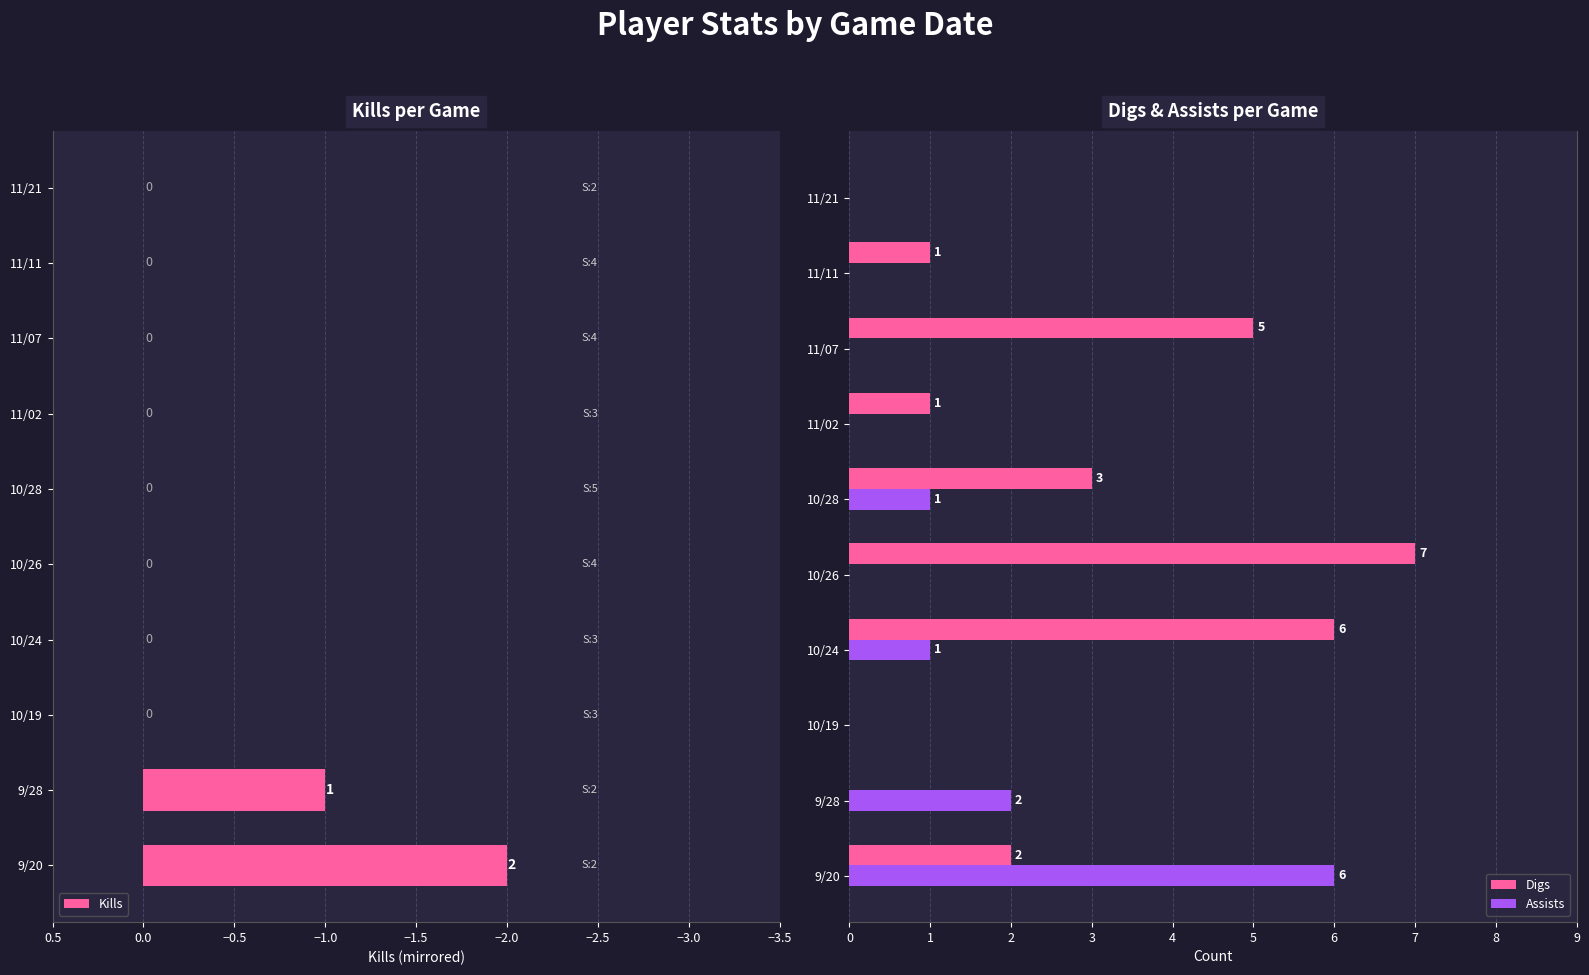

Does the chart contain stacked bars?

No